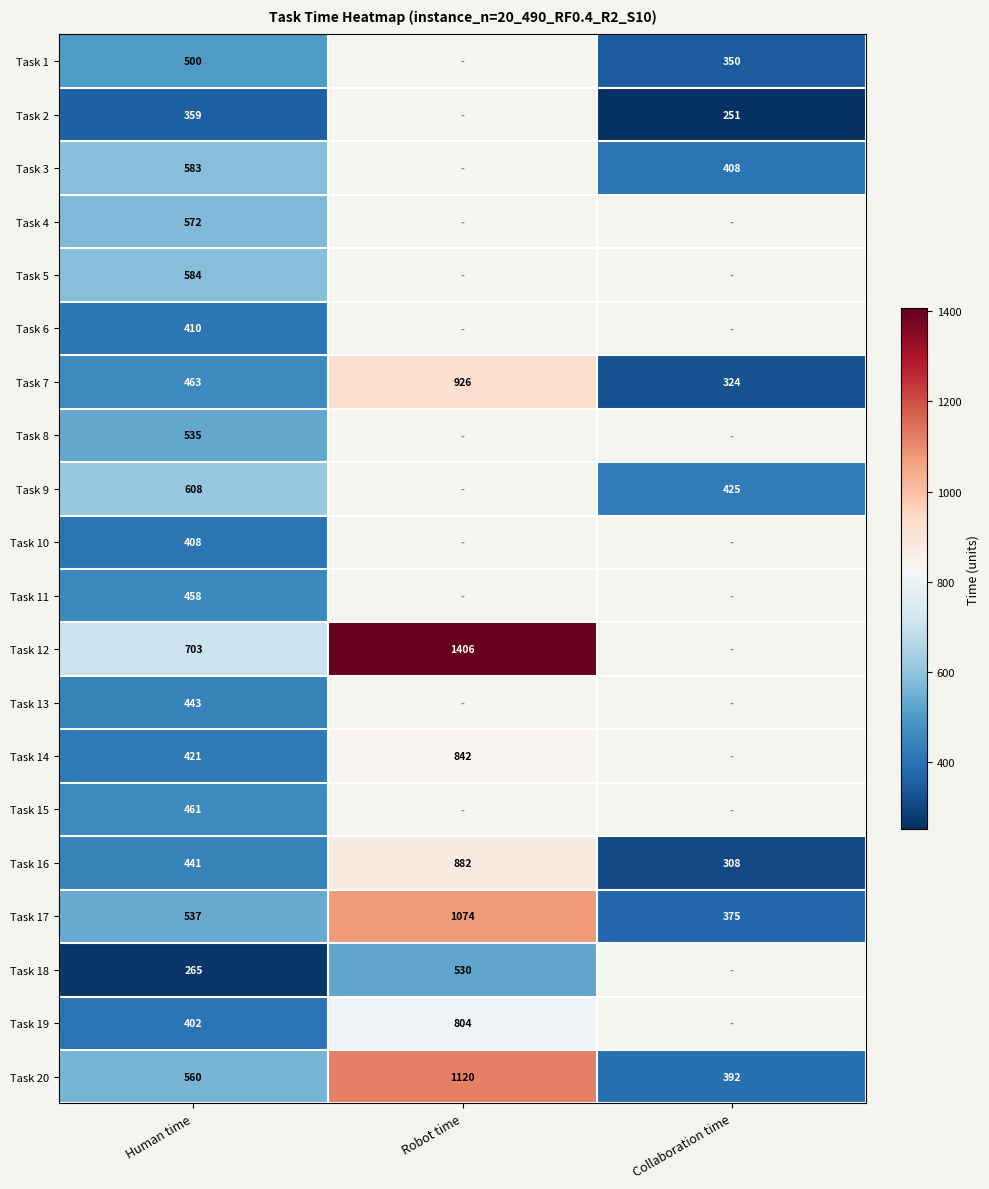

The Task 16 series shows 783 at Human time. True or false?

False